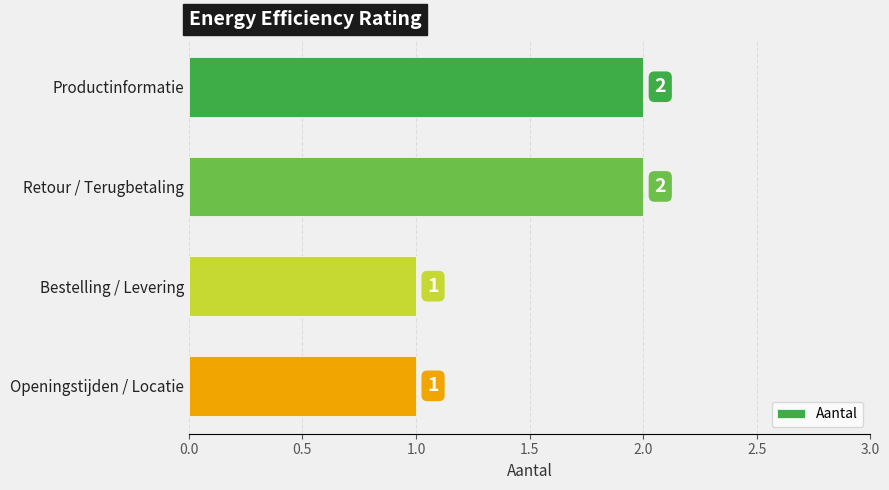

What is the label of the 3rd bar from the top?

Bestelling / Levering